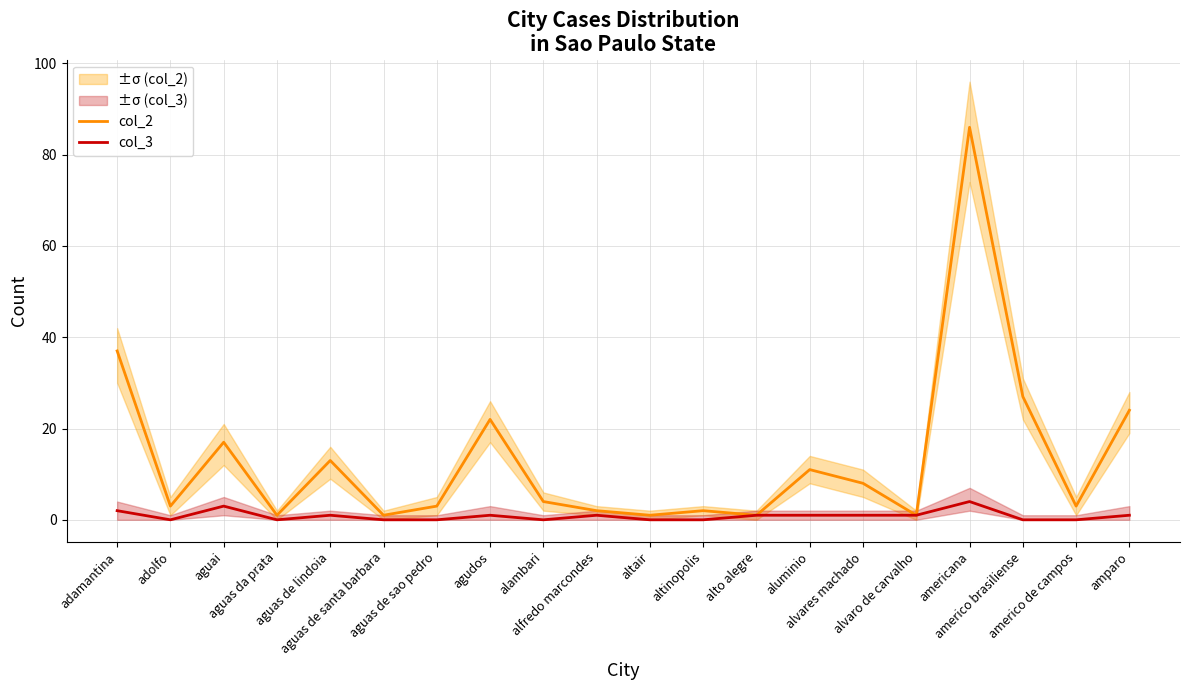

What is the sum of the col_3 values at adamantina and americana?

6